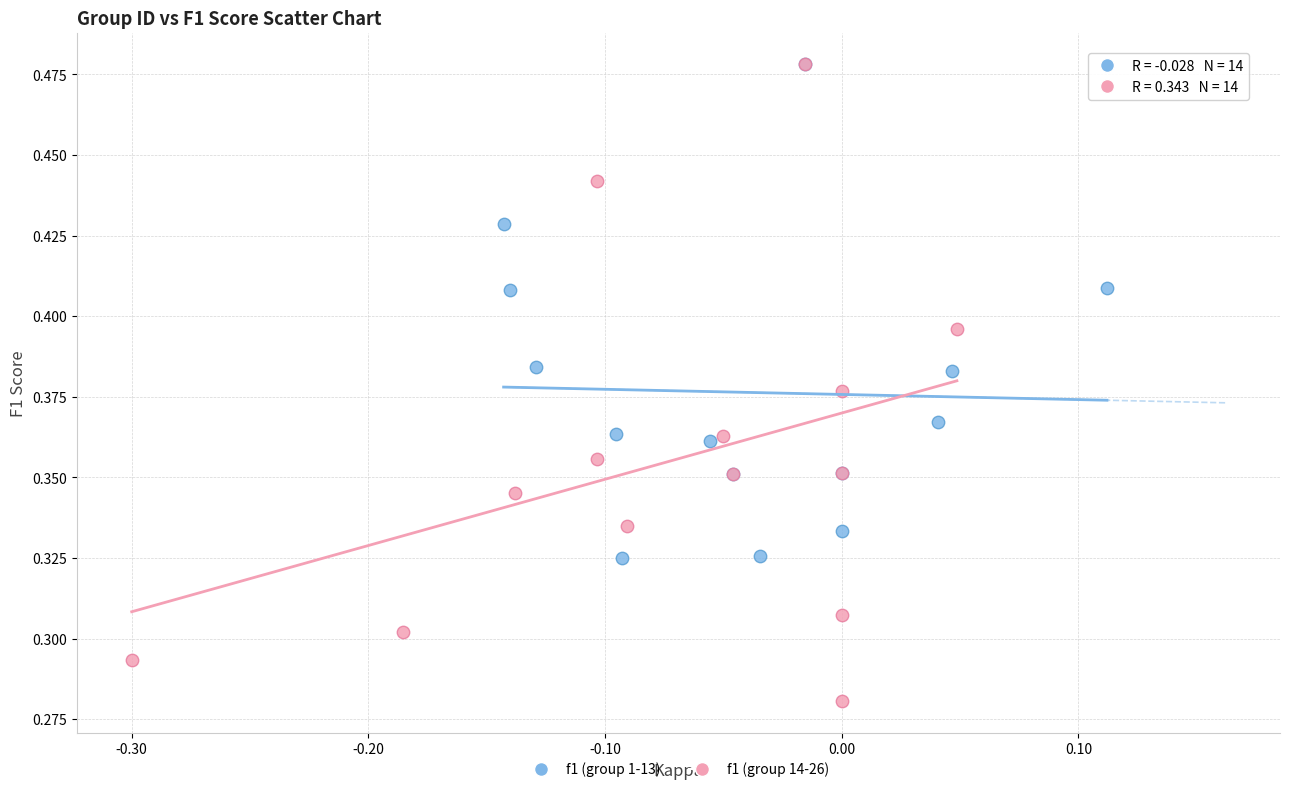

Which series has the widest spread of Y values?

f1 (group 14-26)